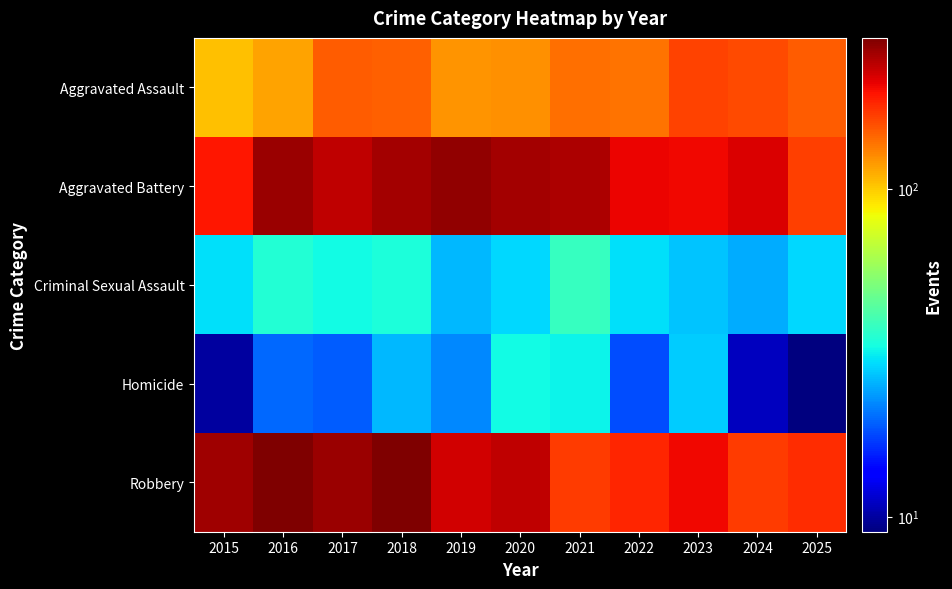

At which category is the sum across all series the highest?

2018